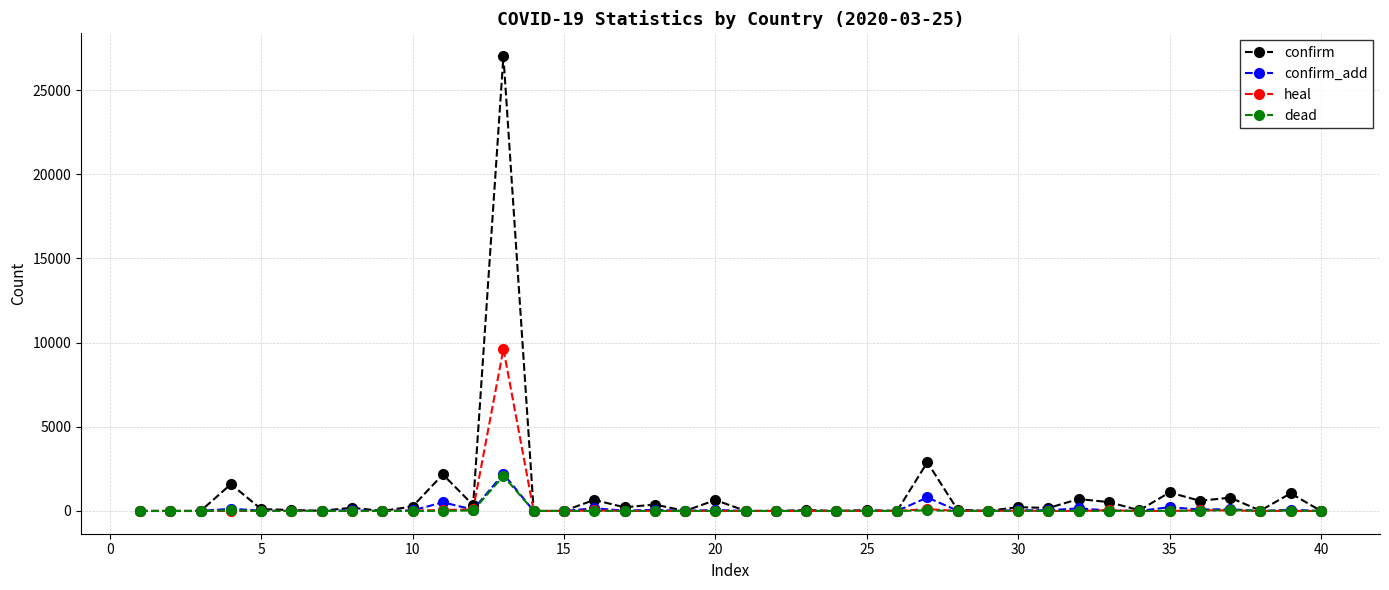

What is the greatest value displayed?

27017